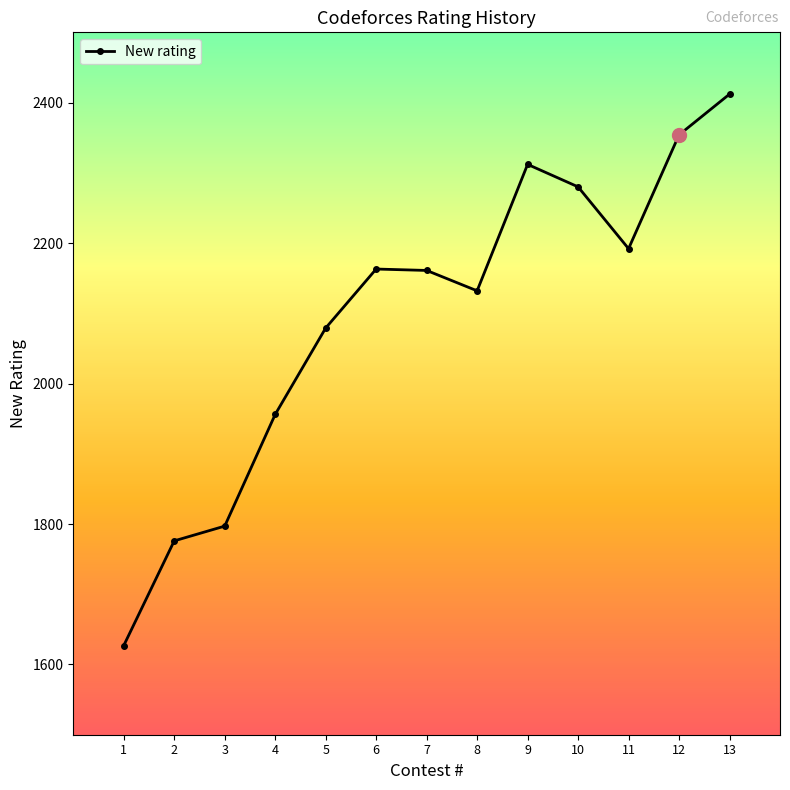

What is the difference between the second highest and second lowest values?

578